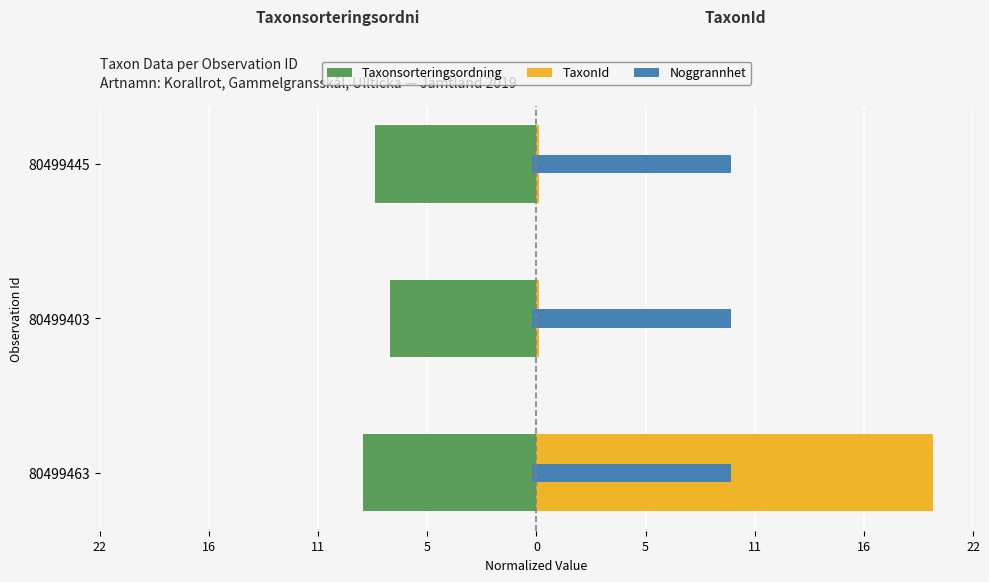

Between 80499463 and 80499445, which is larger?

80499445